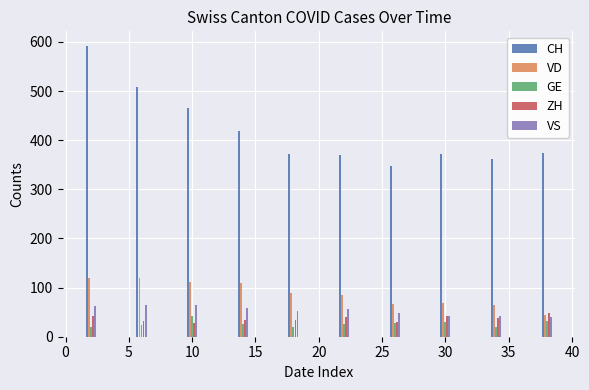

Which series has the largest total across all categories?

CH